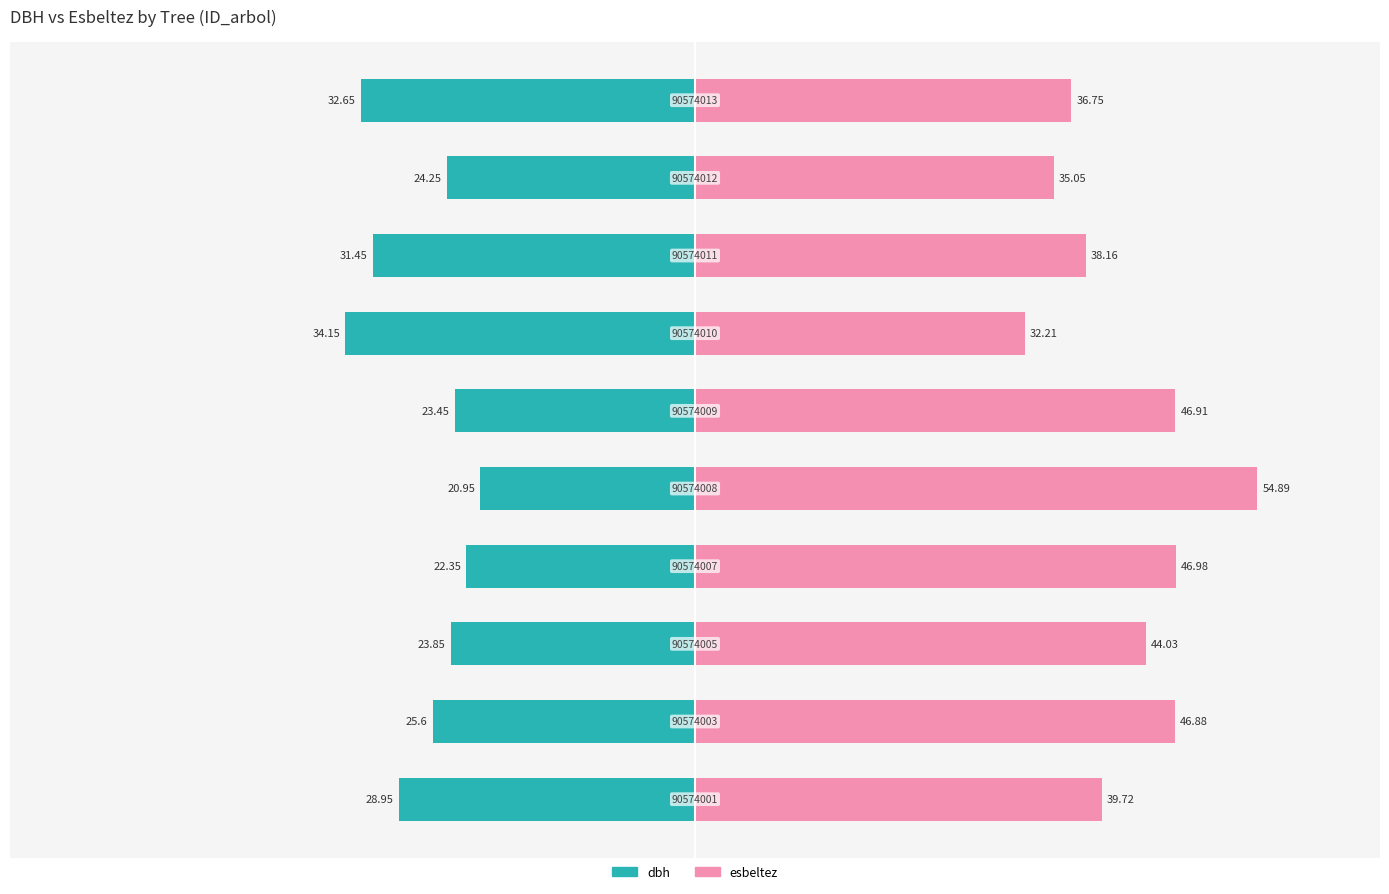

What is the value of the esbeltez bar at the 10th from the left?

36.8